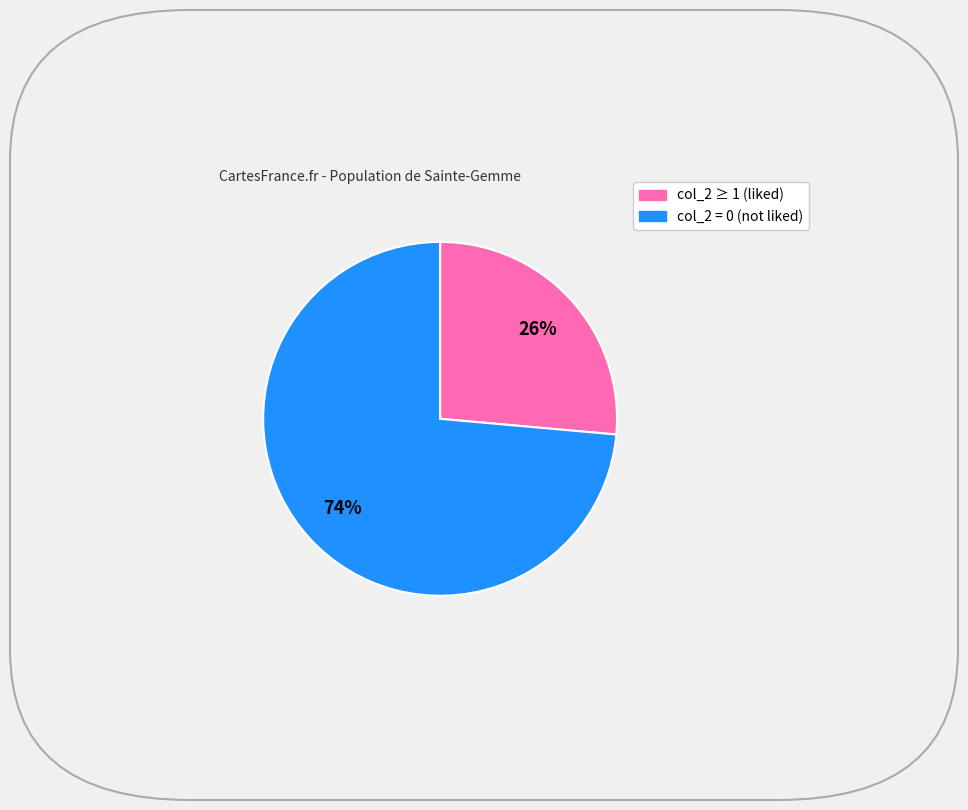

Is there any slice that represents more than half of the pie?

Yes